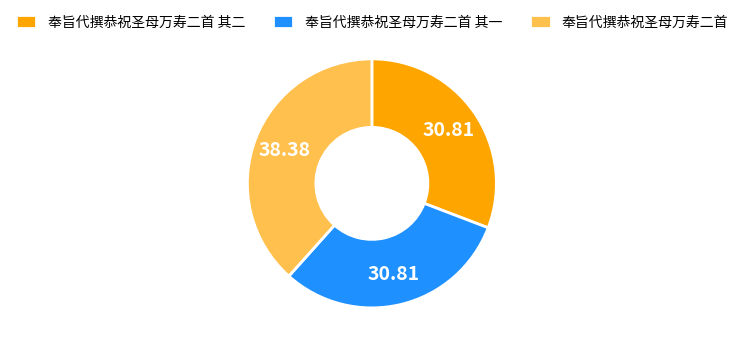

True or false: 奉旨代撰恭祝圣母万寿二首 其一 accounts for 31% of the total.

True